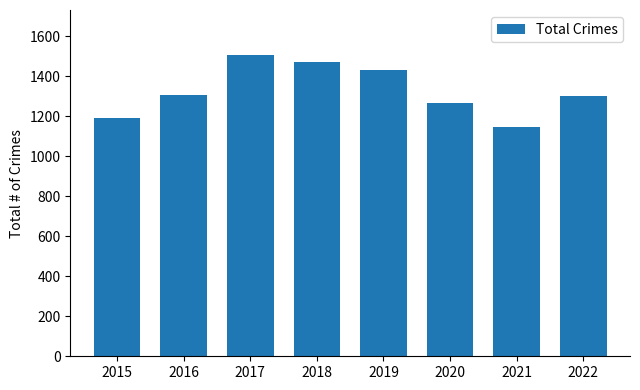

What is the minimum value shown in the chart?

1149